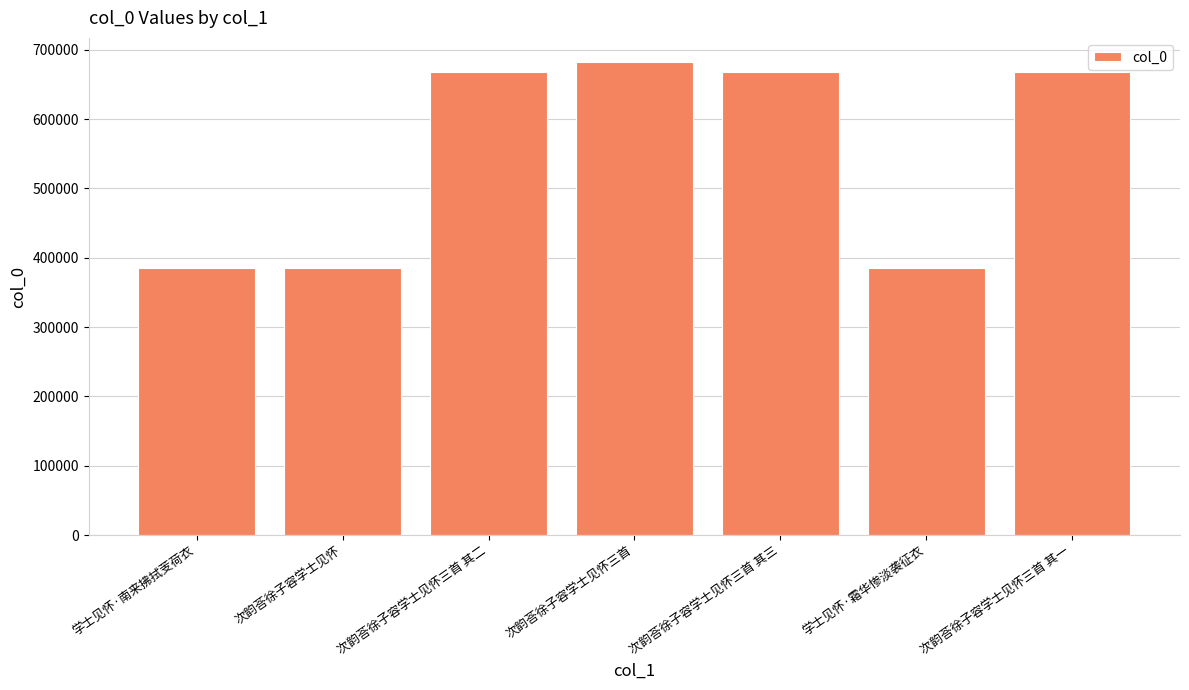

What is the value of the 2nd bar from the left?

385278